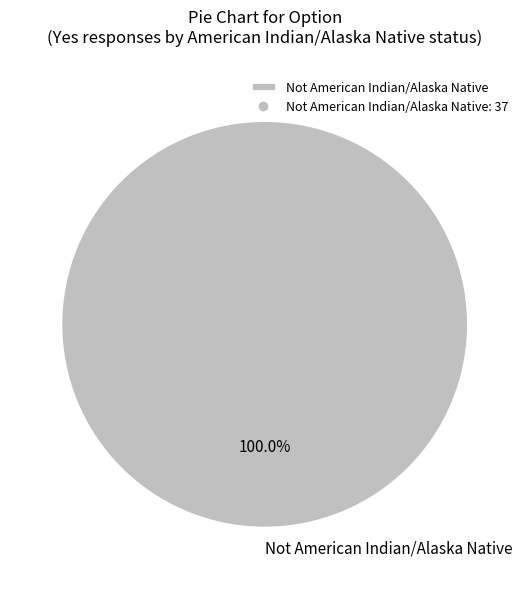

How many slices are in this pie chart?

1